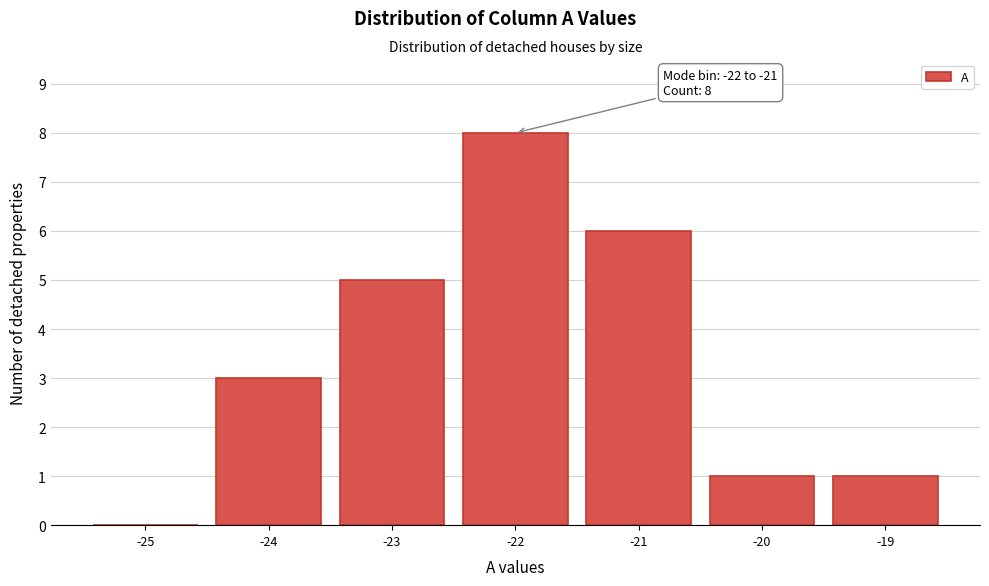

Reading left to right, transcribe all the data shown in this chart.

-25=0	-24=3	-23=5	-22=8	-21=6	-20=1	-19=1